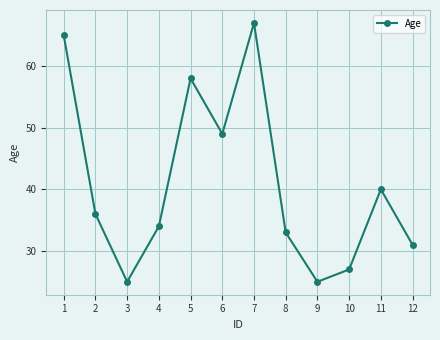

Reading left to right, transcribe all the data shown in this chart.

1=65	2=36	3=25	4=34	5=58	6=49	7=67	8=33	9=25	10=27	11=40	12=31